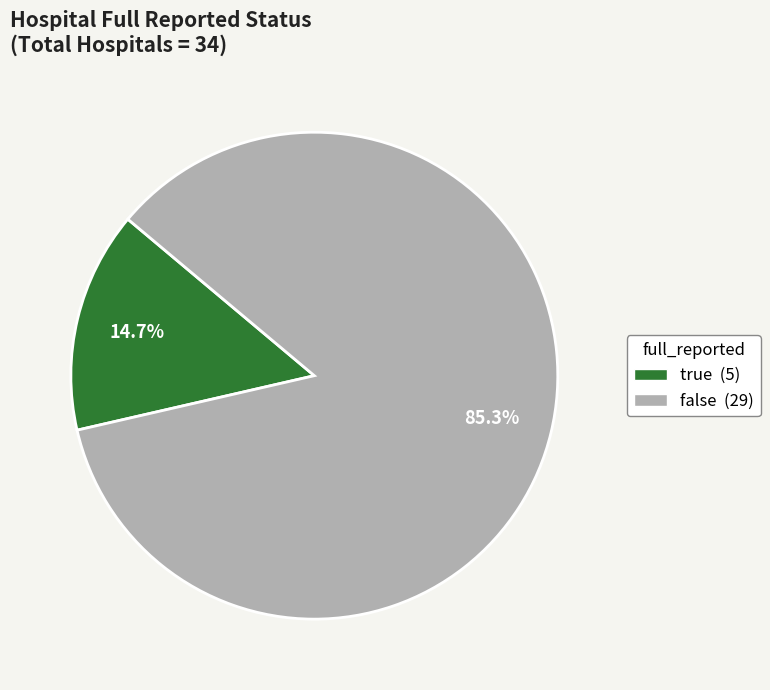

Combined, do true and false account for over 50%?

Yes